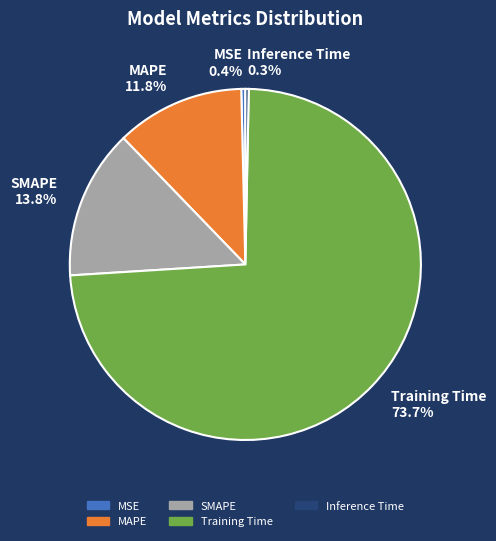

To the nearest percent, what is the combined percentage of MSE and Training Time?

74%